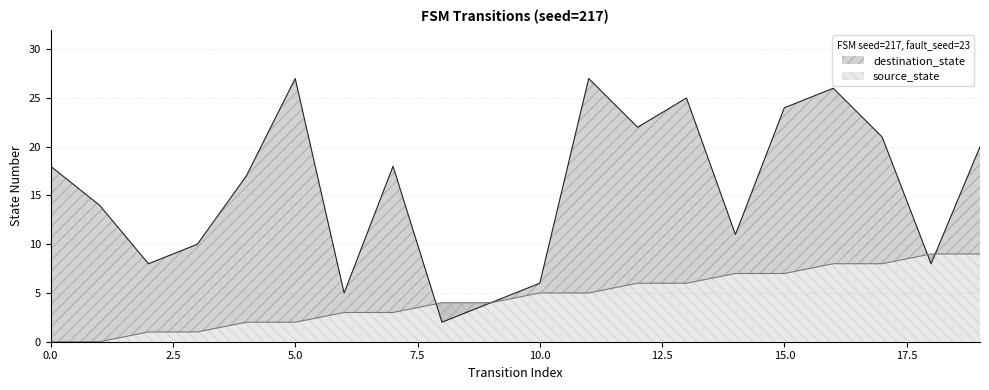

True or false: source_state and destination_state intersect in this chart.

True